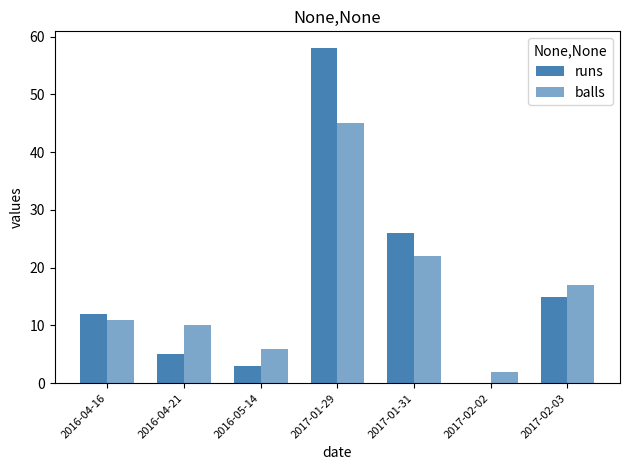

At 2017-01-31, list the series in order from smallest to largest.

balls, runs